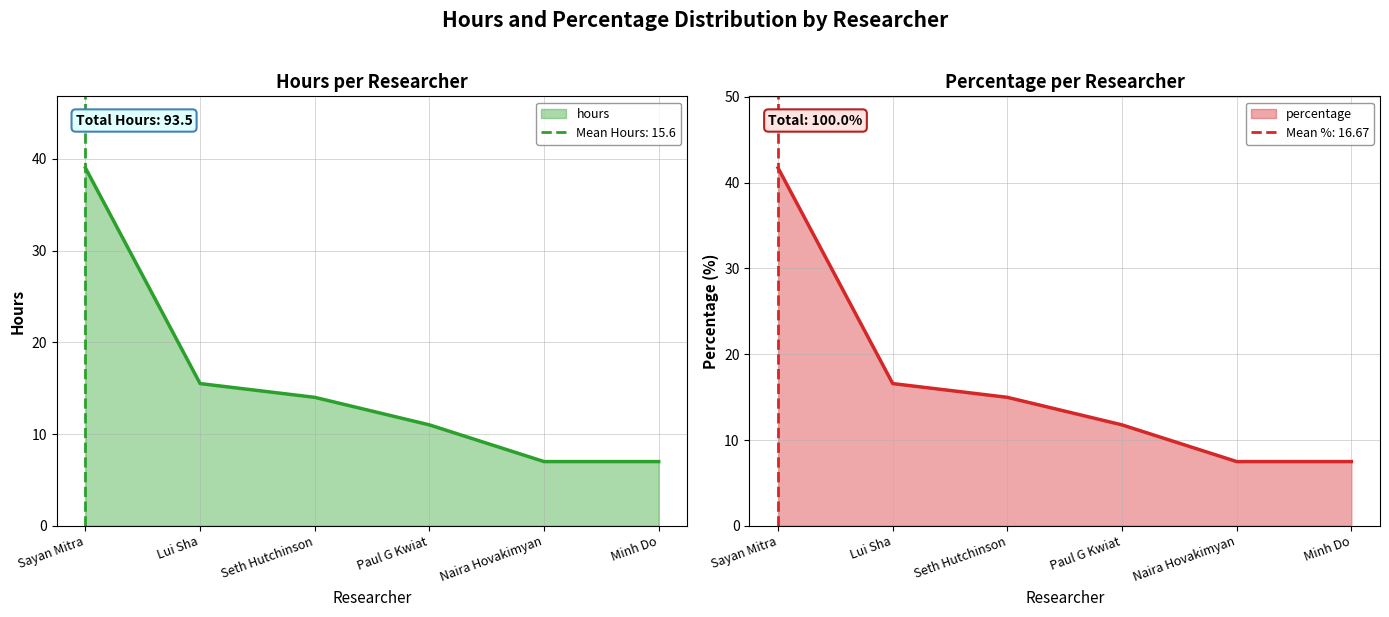

What value does the hours series have at Seth Hutchinson?

14.0